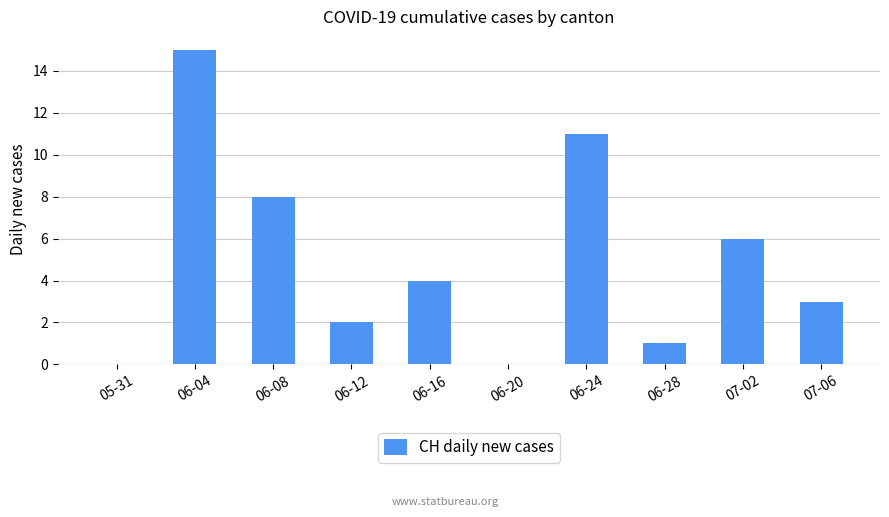

The value at 06-20 is 7. True or false?

False